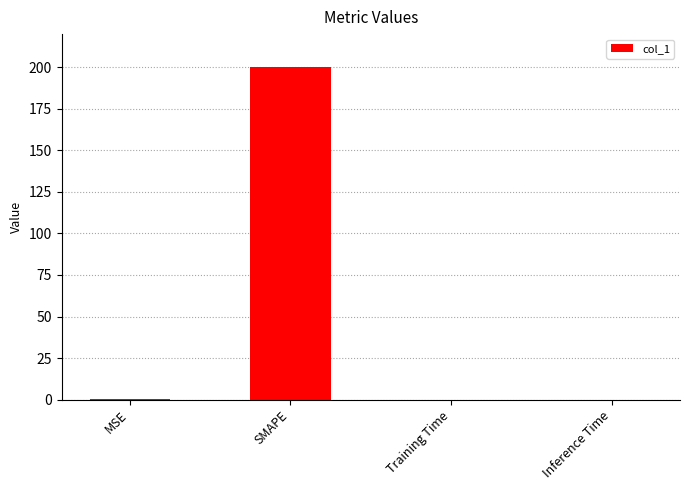

Is it true that the value at Inference Time is 0.0?

True